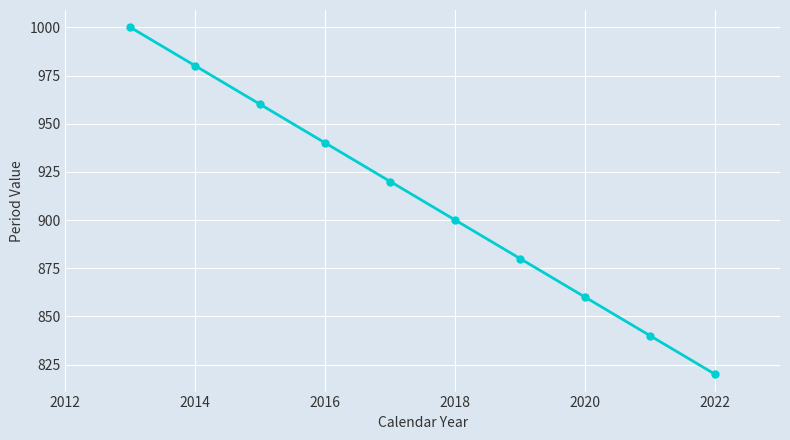

True or false: there are more than 1 points higher than both neighbors.

False